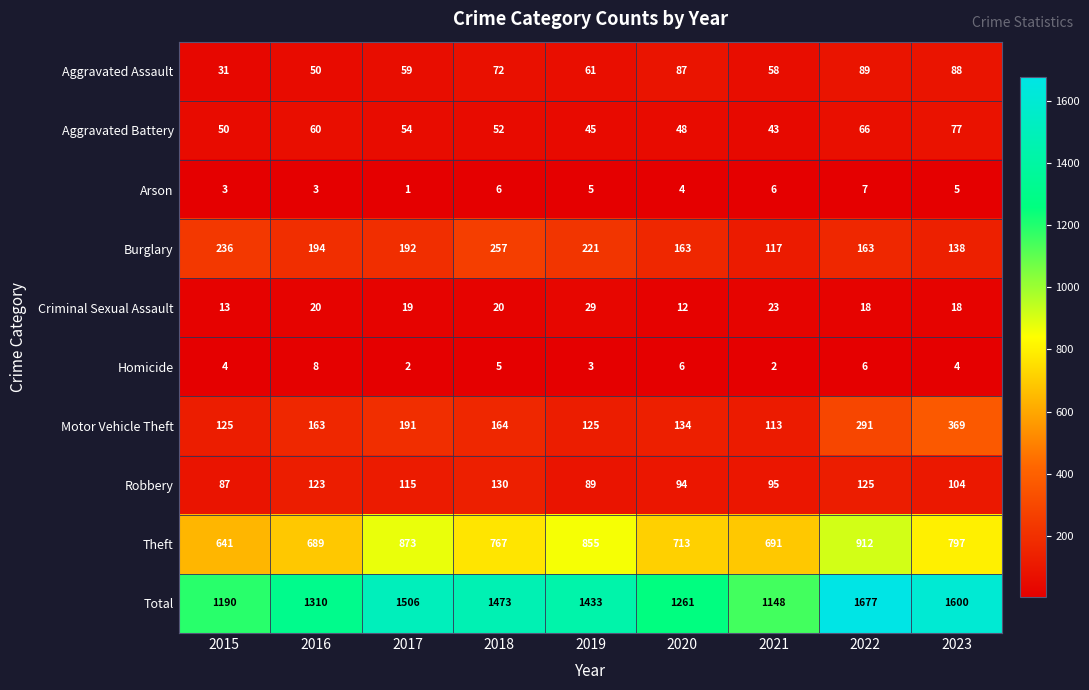

What is the average value of the Burglary series?

187